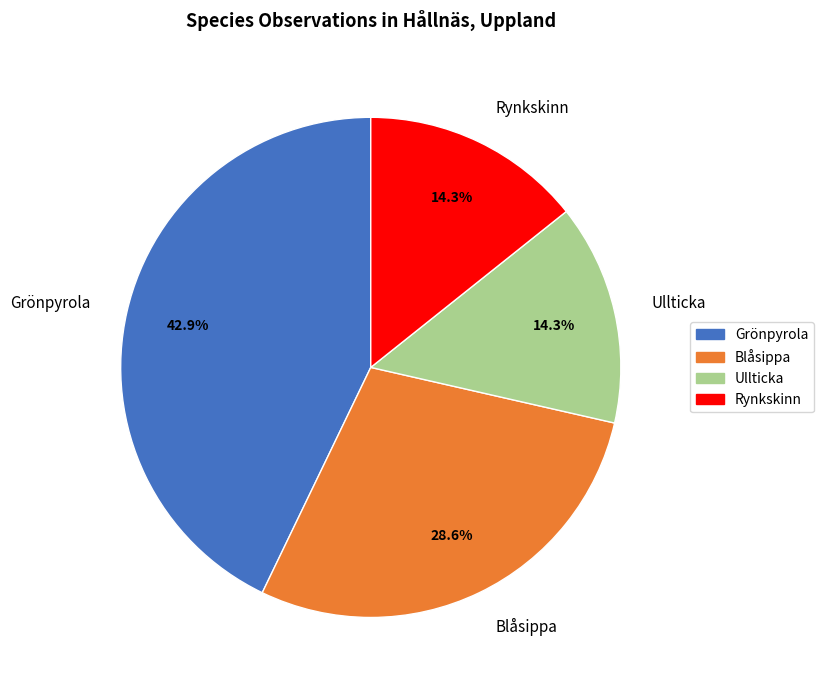

To the nearest percent, what is the difference between the largest and smallest slice percentages?

29%